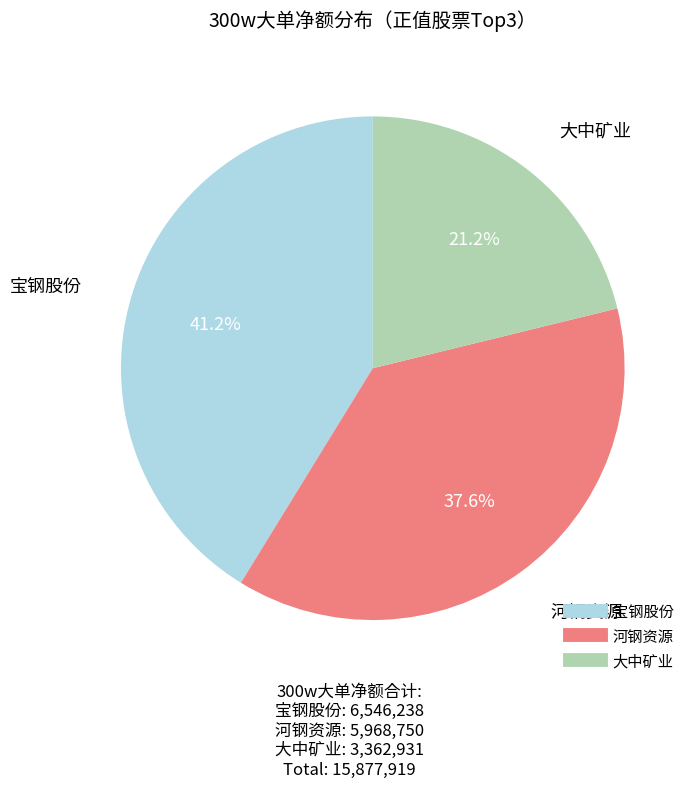

Rank the categories by value from highest to lowest.

宝钢股份, 河钢资源, 大中矿业